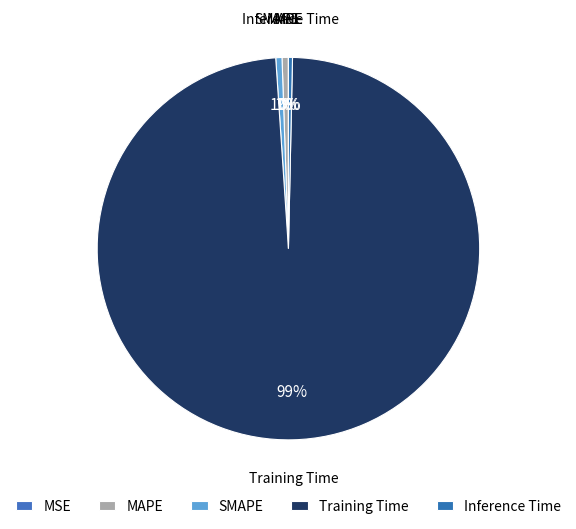

Which category has the biggest portion of the pie?

Training Time